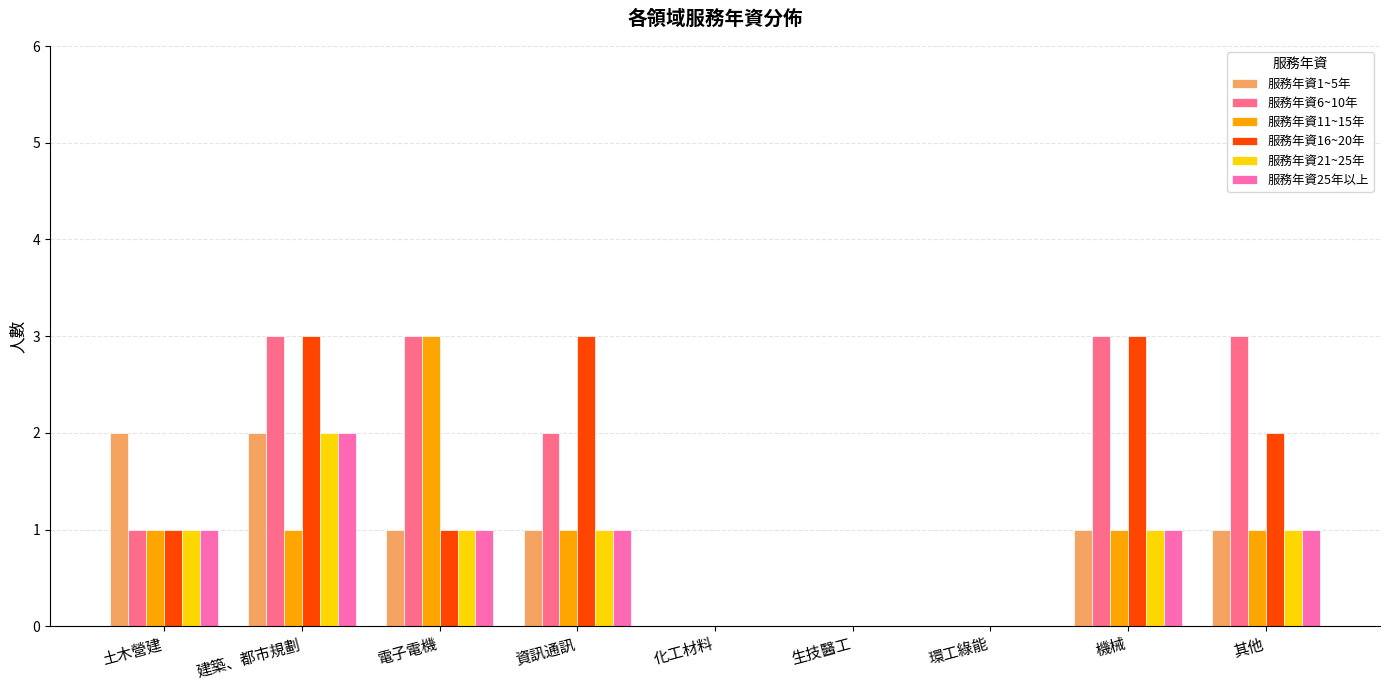

What is the sum of all 服務年資11~15年 values?

8